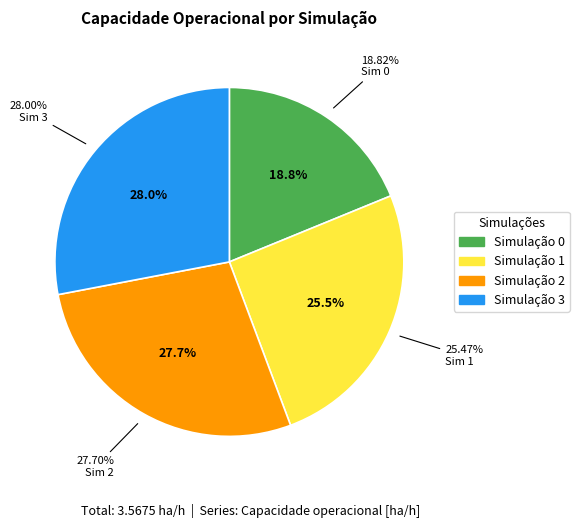

Is it true that 2 is 28% of the pie?

True